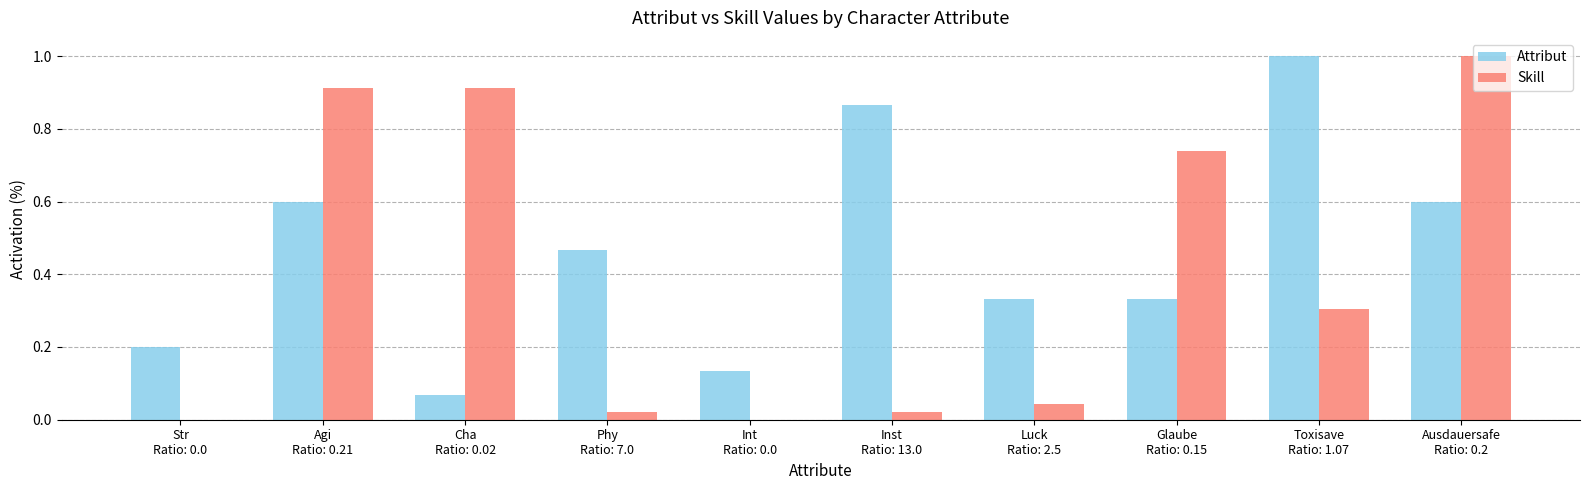

Where is Attribut nearest to the value 0?

Cha
Ratio: 0.02